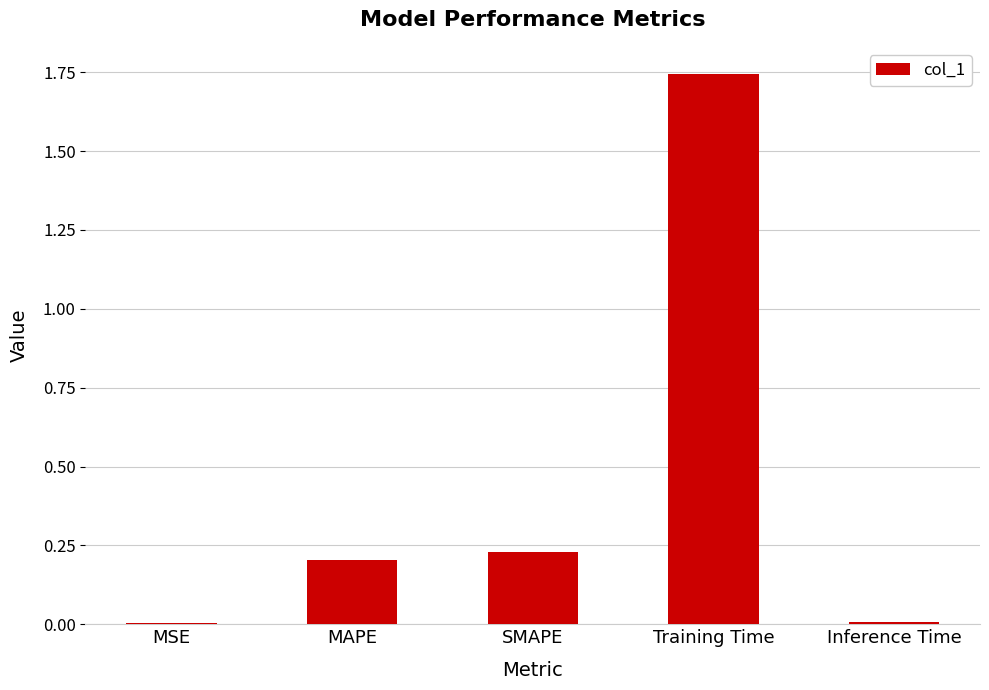

Which has a higher value, Inference Time or SMAPE?

SMAPE